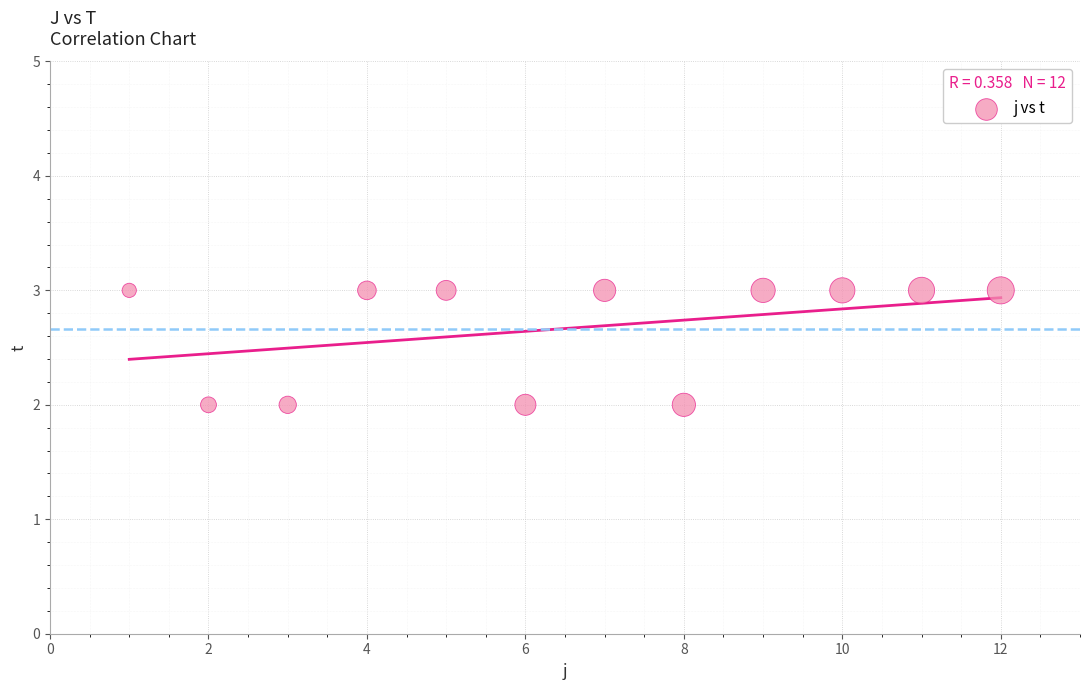

What is the range of X values (max minus min)?

11